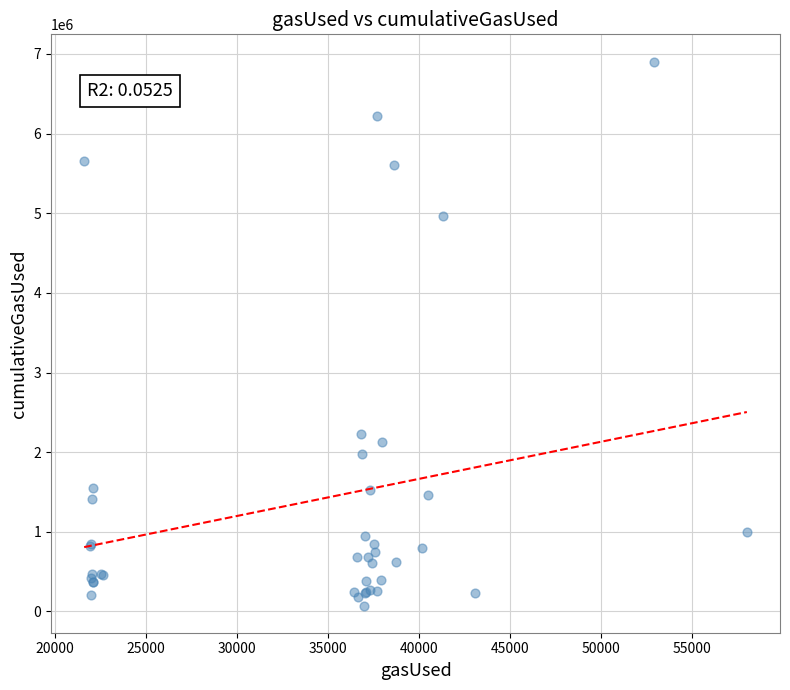

What Y value in the scatter plot is closest to 3489552?

2228074